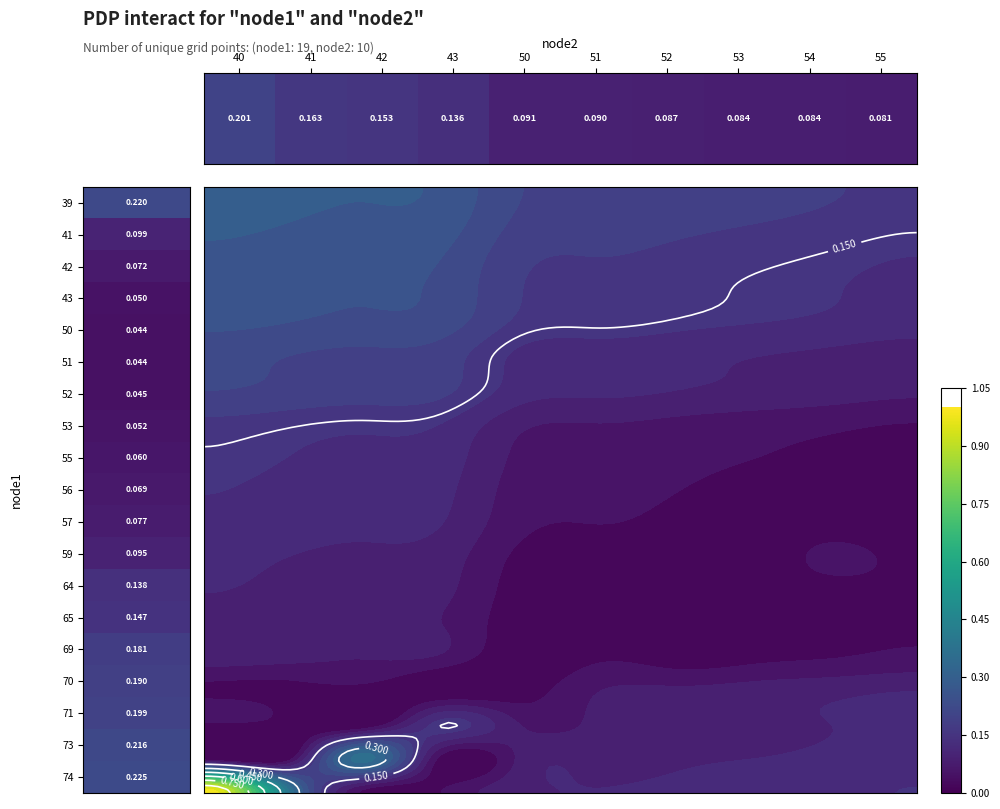

Rank the categories by value from lowest to highest.

55, 53, 54, 52, 51, 50, 43, 42, 41, 40